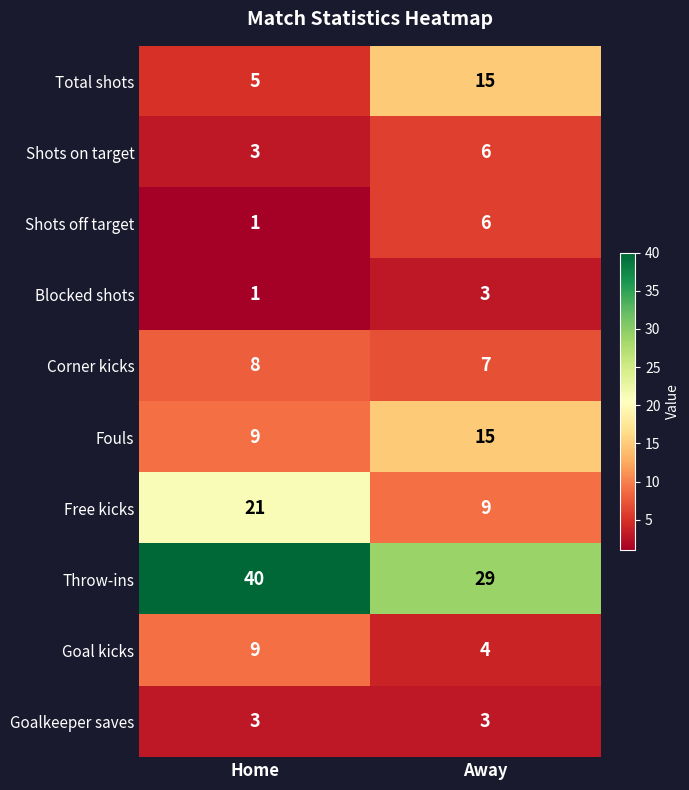

What is the difference between the Shots on target values at Home and Away?

3